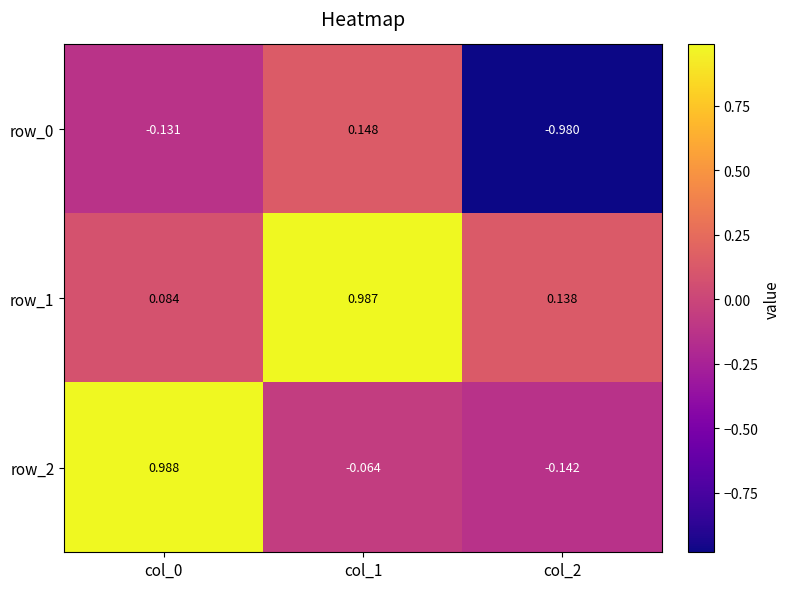

Is the value of row_0 at col_0 greater than the value of row_2 at col_1?

No